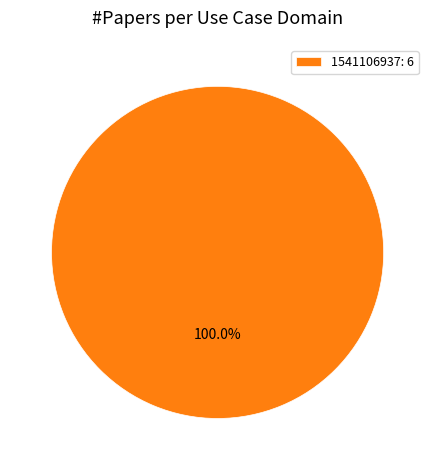

What is the majority slice?

1541106937: 6